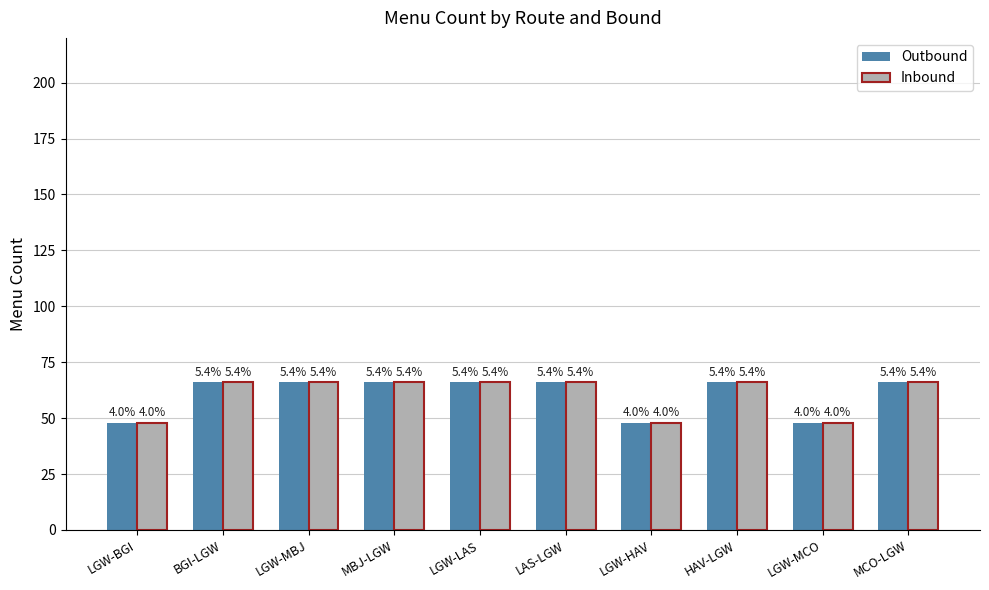

The Inbound series shows 66 at BGI-LGW. True or false?

True